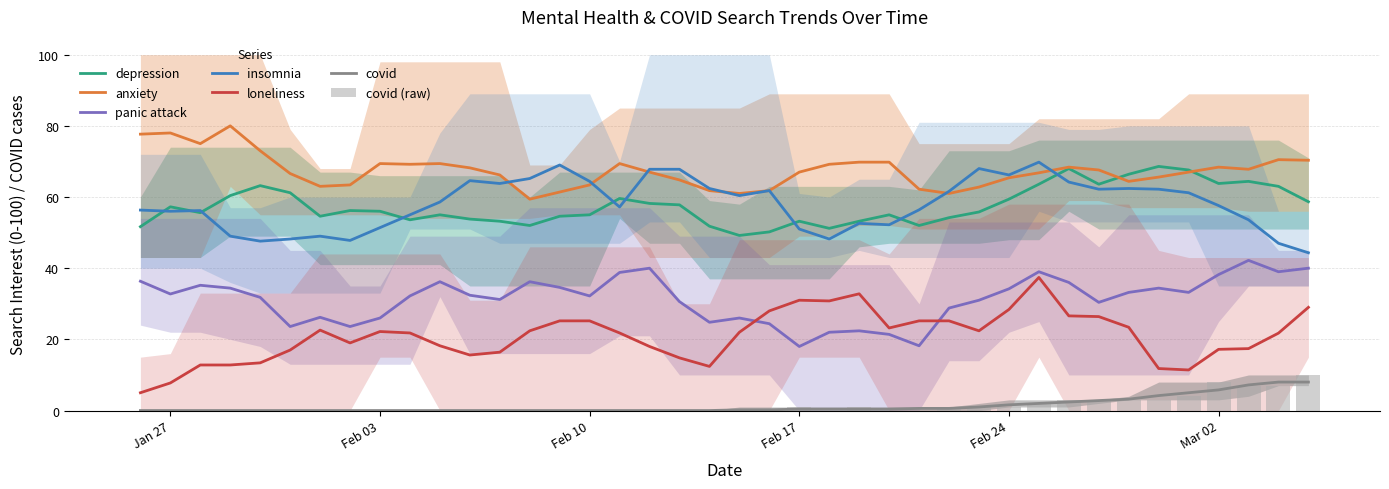

What is the maximum value for anxiety?

80.0